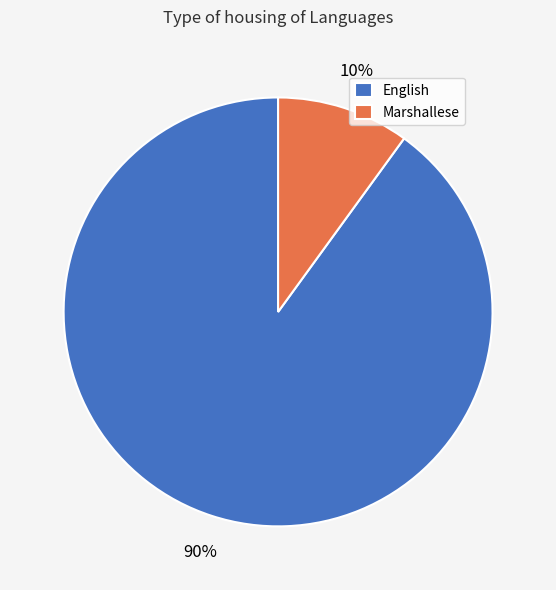

What is the smallest slice in the pie chart?

Marshallese